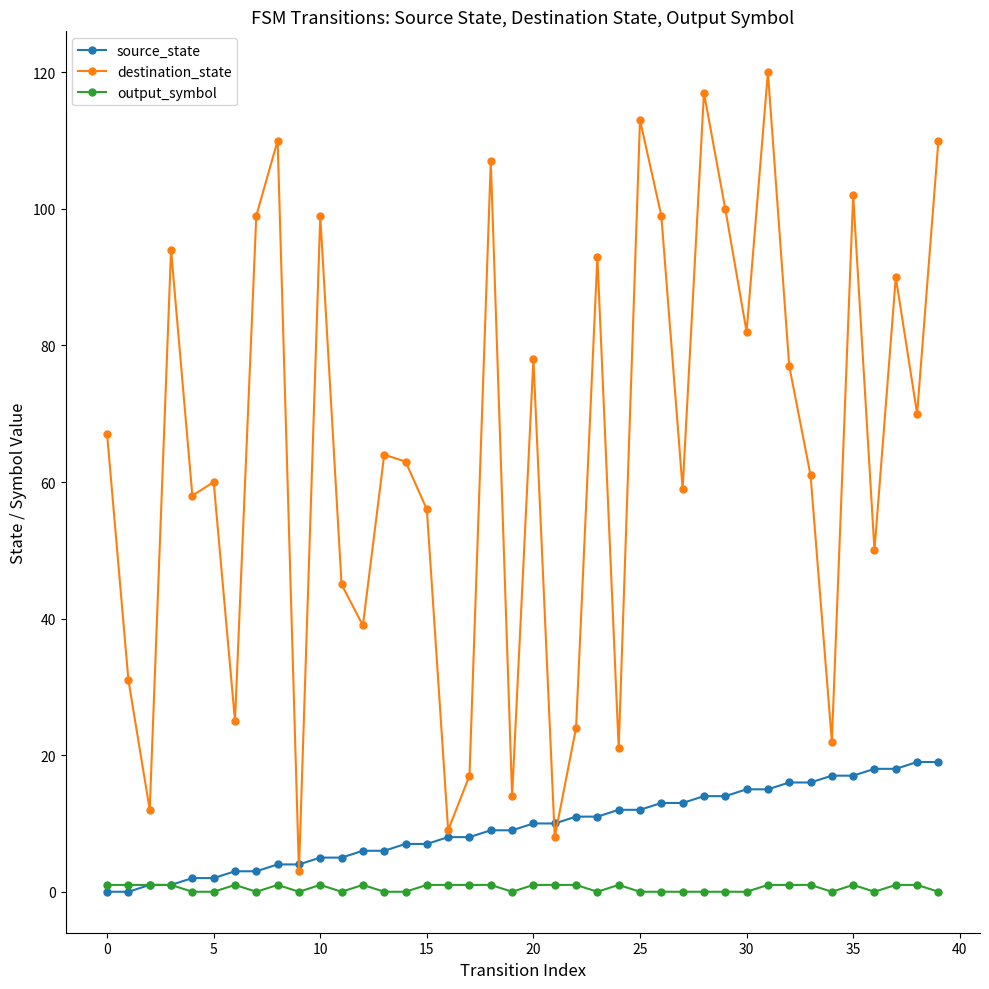

Which series has the largest range (max minus min)?

destination_state